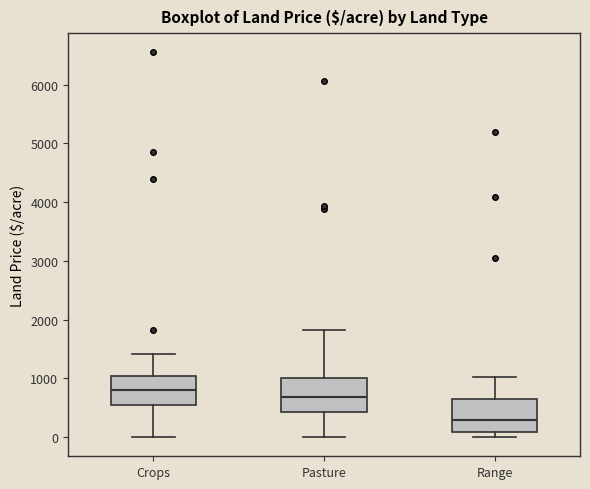

Where does the median line of the box for Range sit on the y-axis? The values are not printed on the chart, so give them approximately, as read against the axis.

300